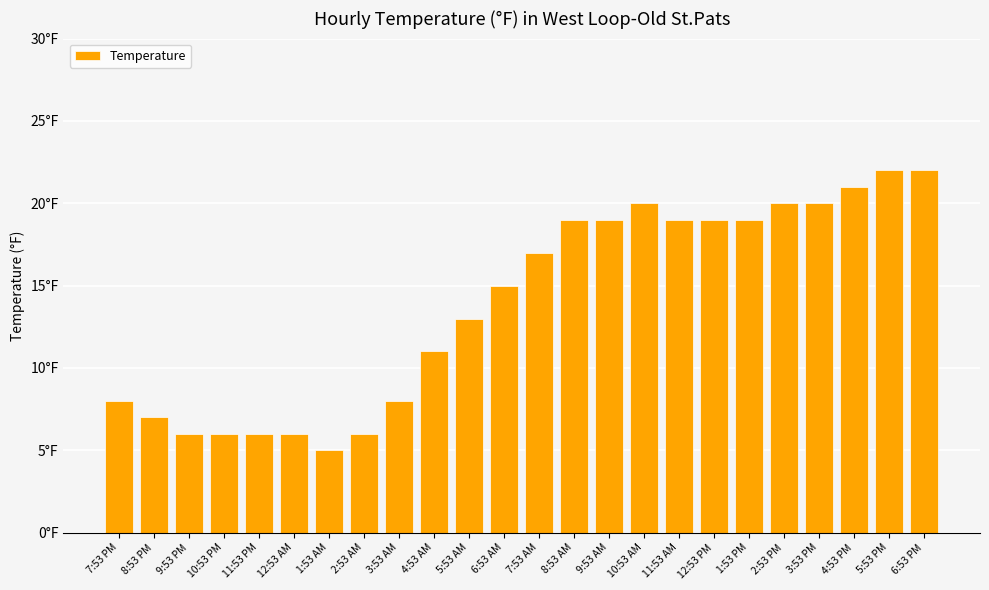

Does the chart contain any negative values?

No